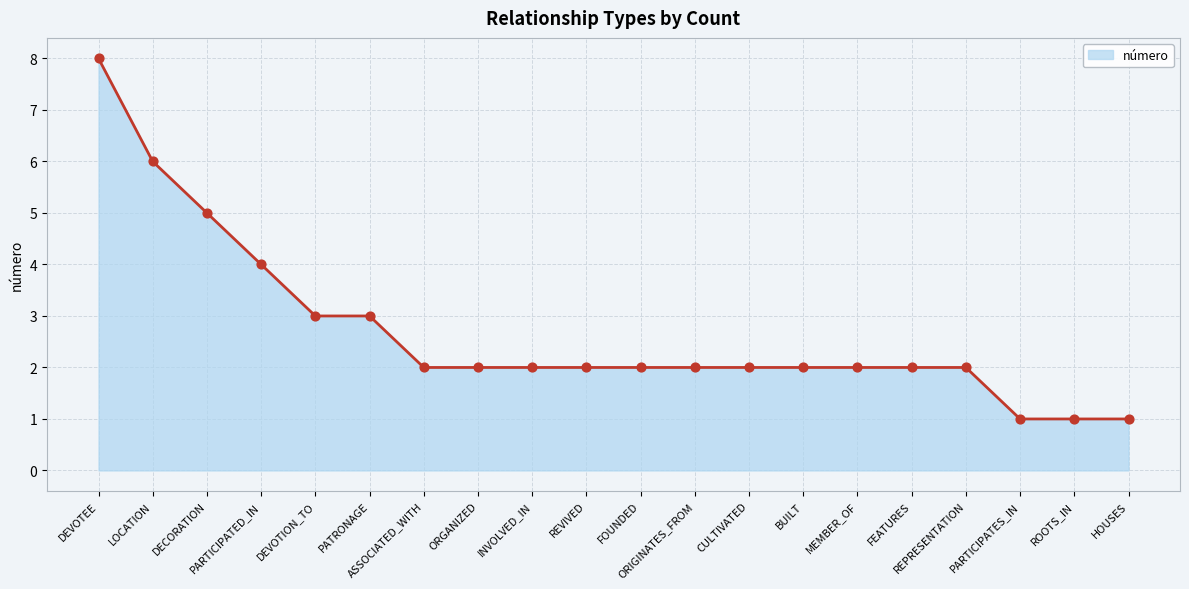

What is the change in value from ORIGINATES_FROM to HOUSES?

-1